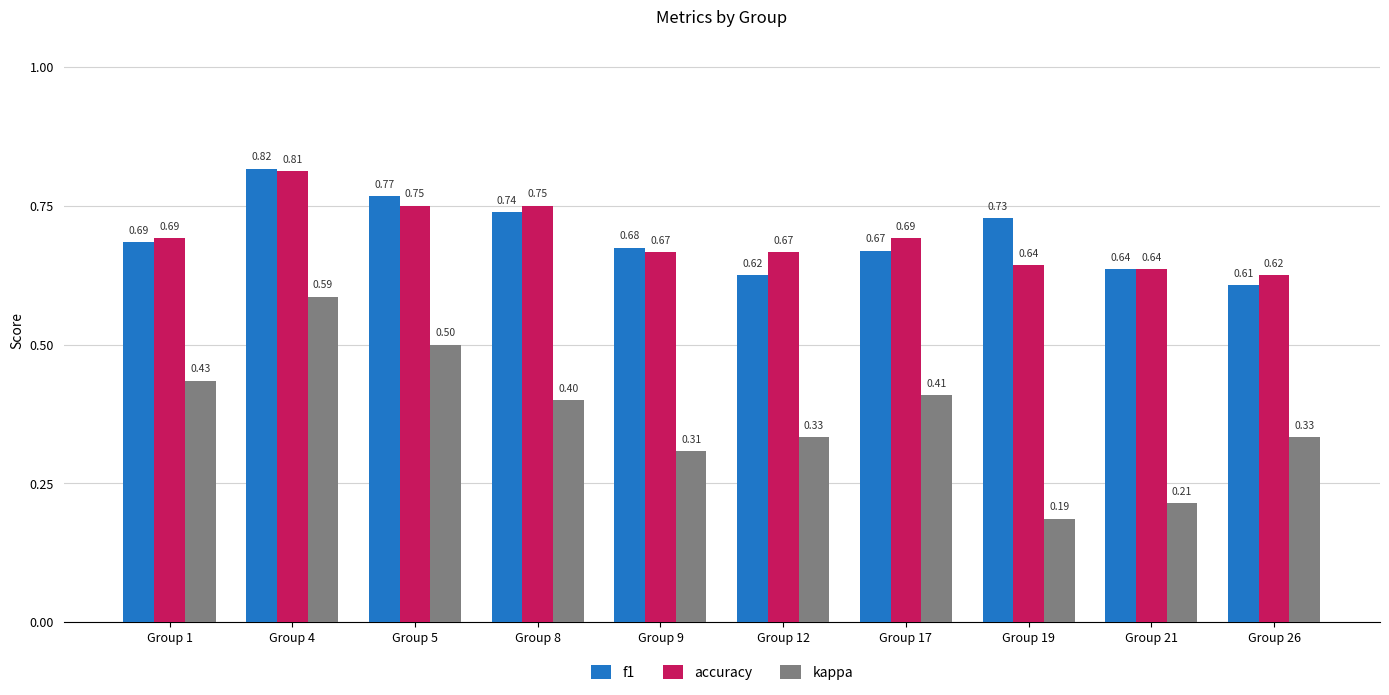

What is the total value across all series at Group 12?

1.6